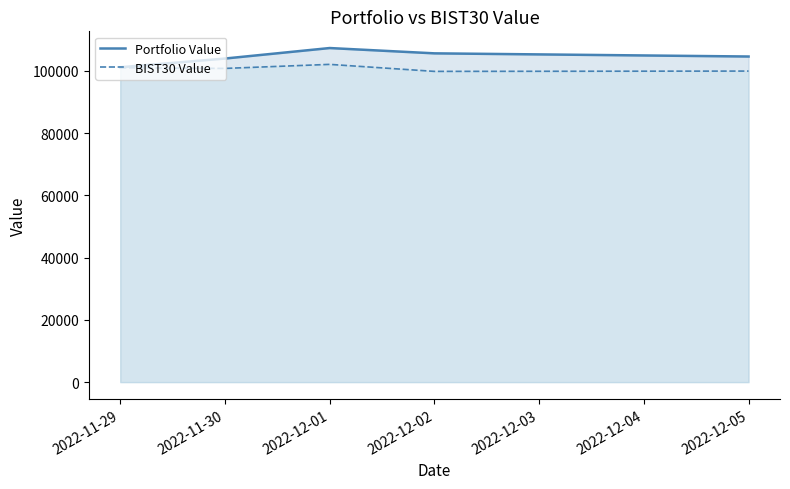

Rank the series by their average value, from highest to lowest.

Portfolio Value, BIST30 Value